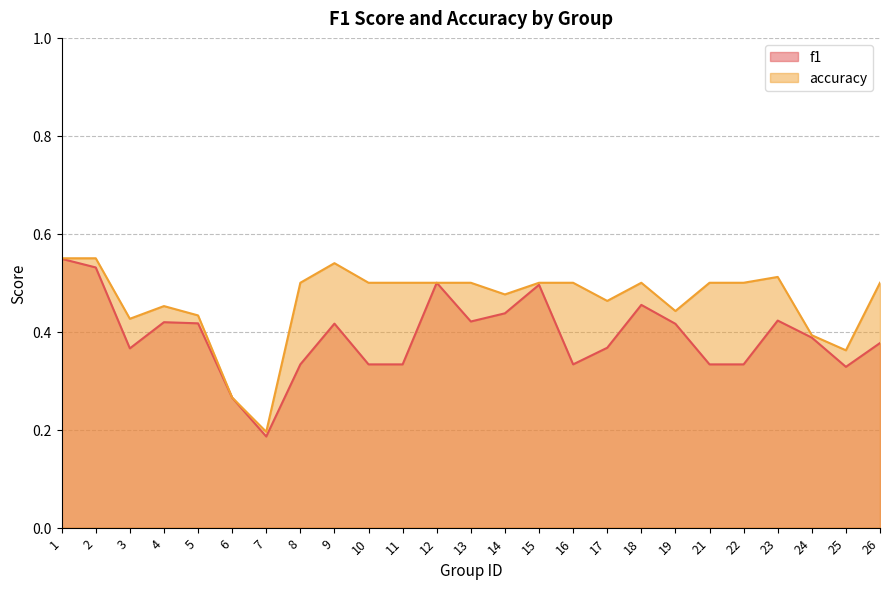

What is the spread (max minus min) of values at 16?

0.2